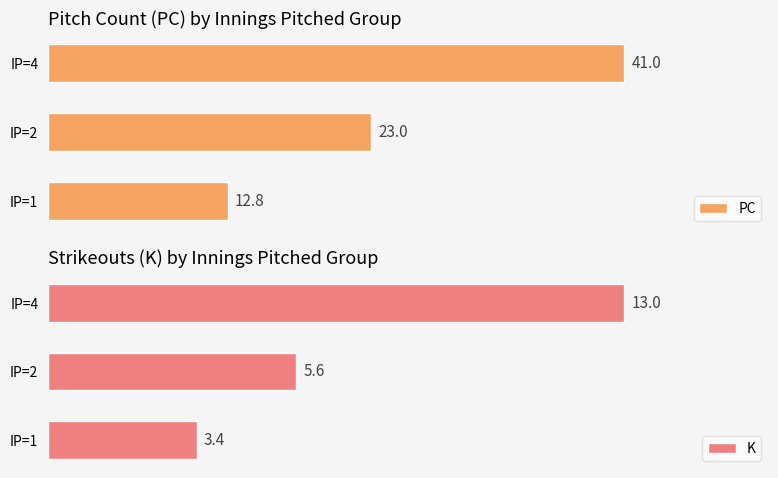

Rank the categories by PC value from highest to lowest.

IP=4, IP=2, IP=1